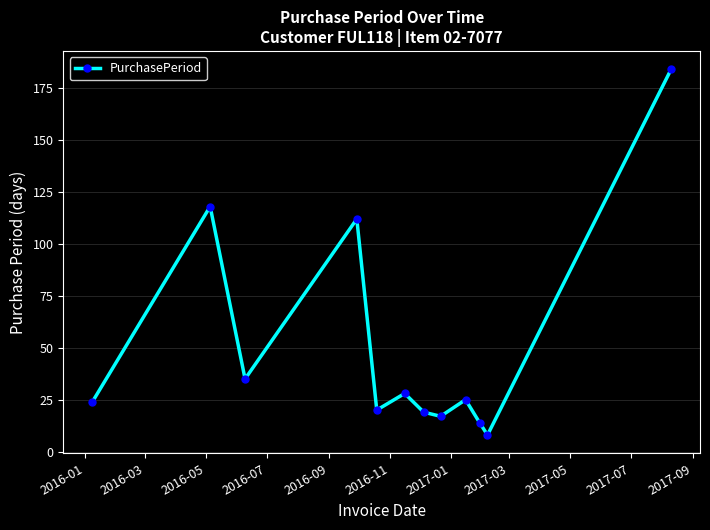

How many values are below 25?

6